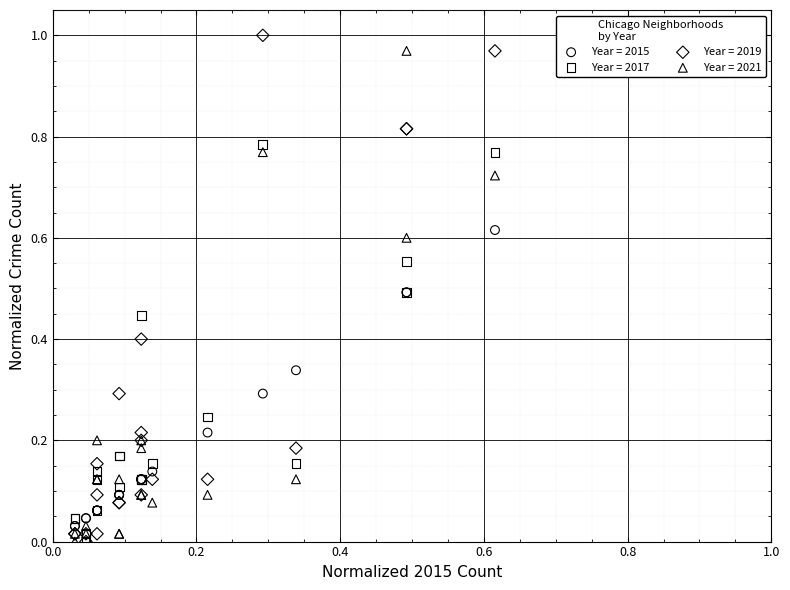

Which series has the largest Y range (max minus min)?

Year = 2019